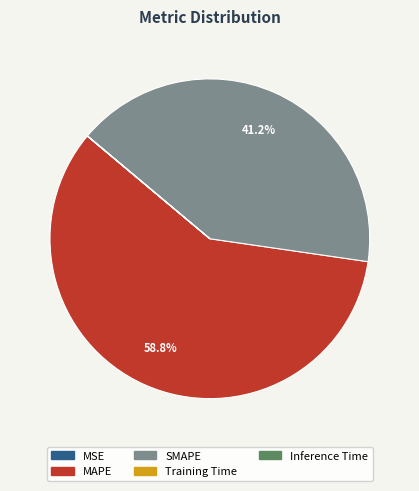

Is the sum of MAPE and SMAPE greater than half?

Yes